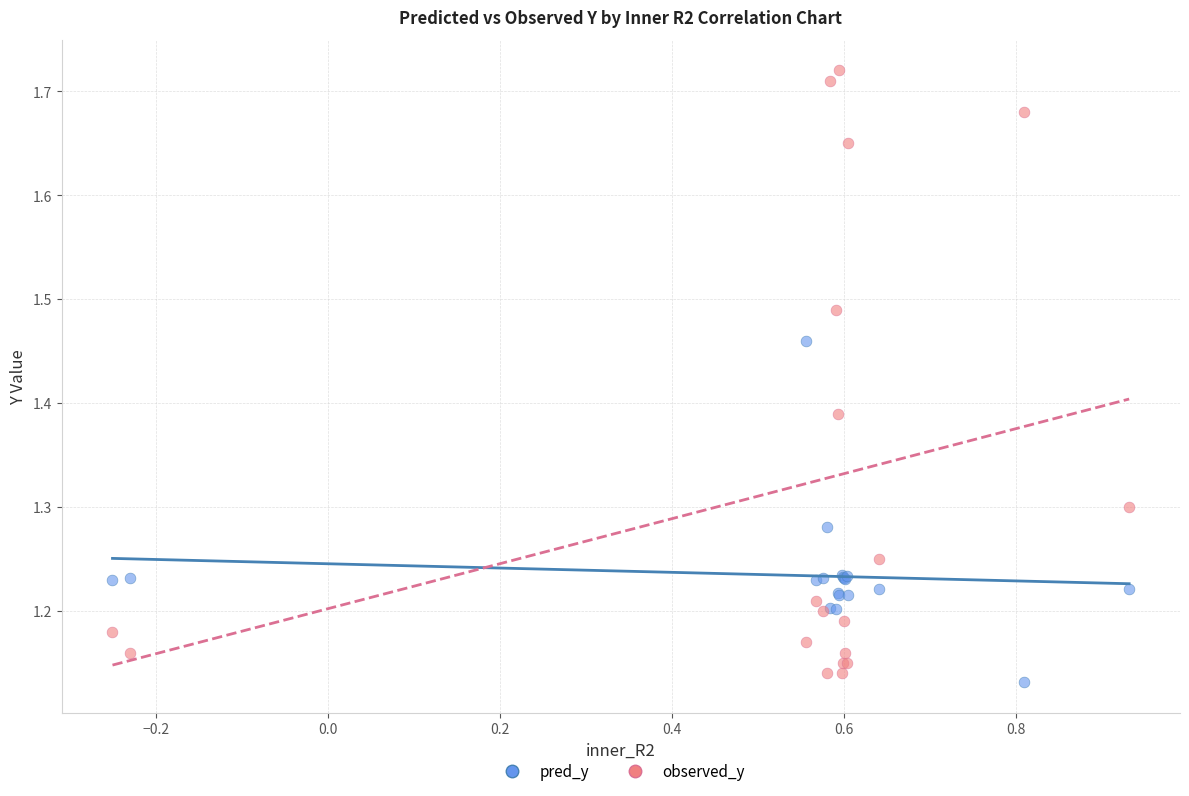

Which series contains the highest Y value?

observed_y